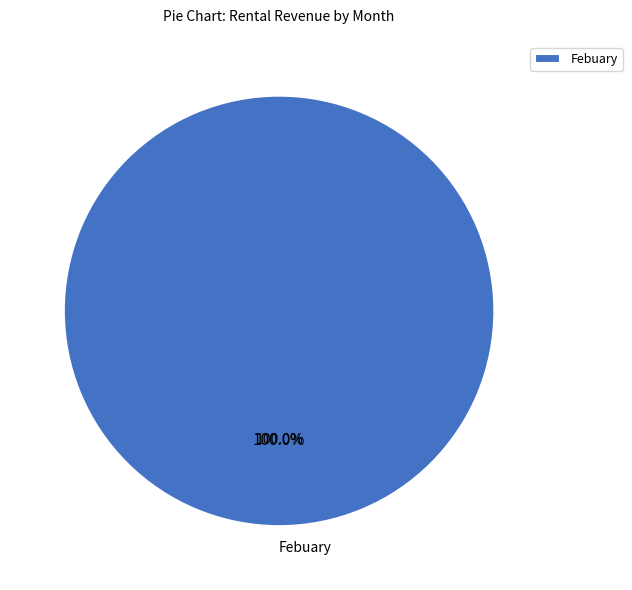

Is it true that 6-E is 1% of the pie?

False